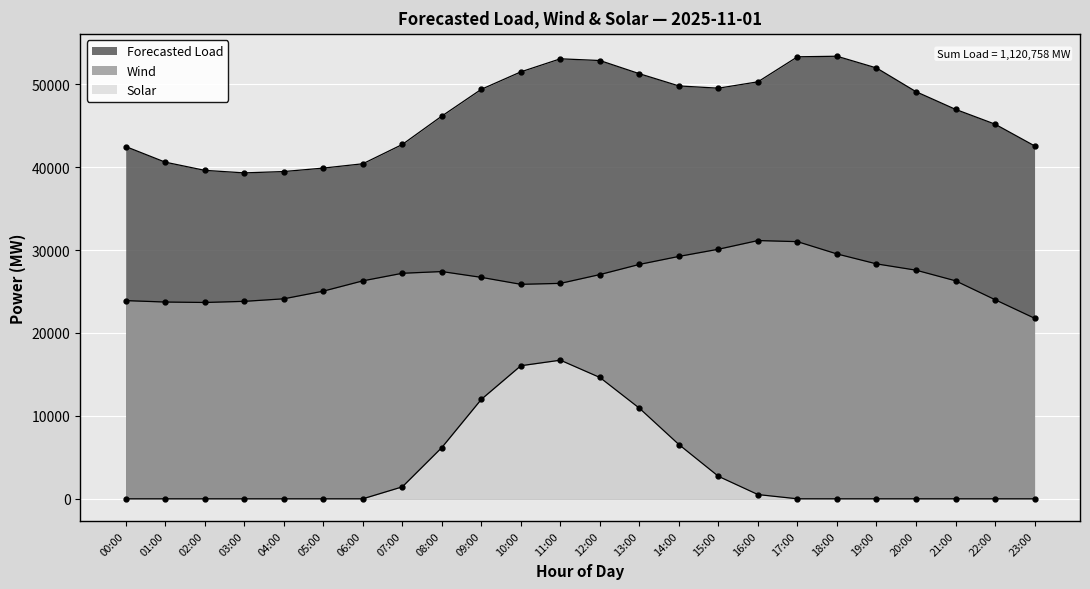

At 18:00, list the series in order from smallest to largest.

Solar, Wind, Forecasted Load